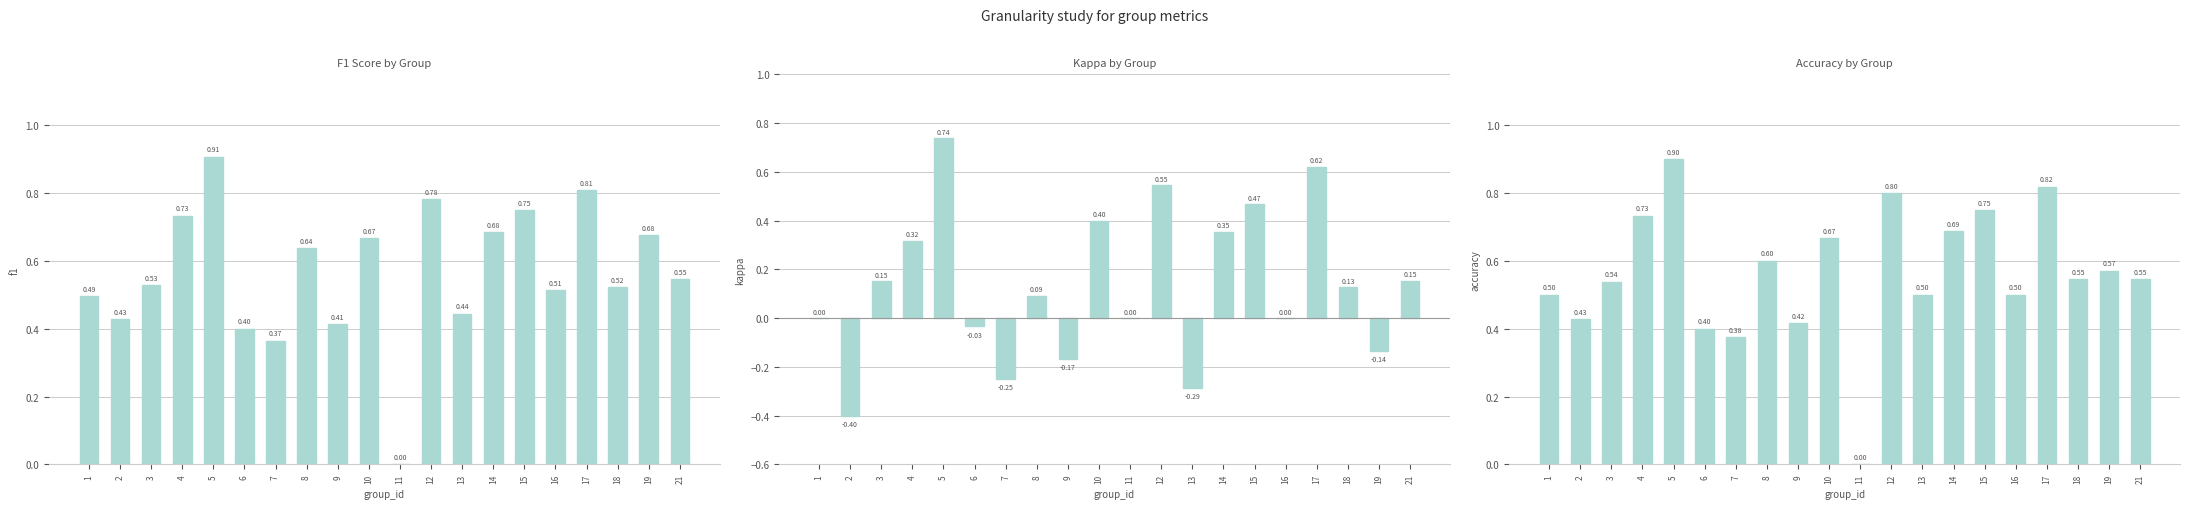

At how many categories does at least one series exceed 0?

19